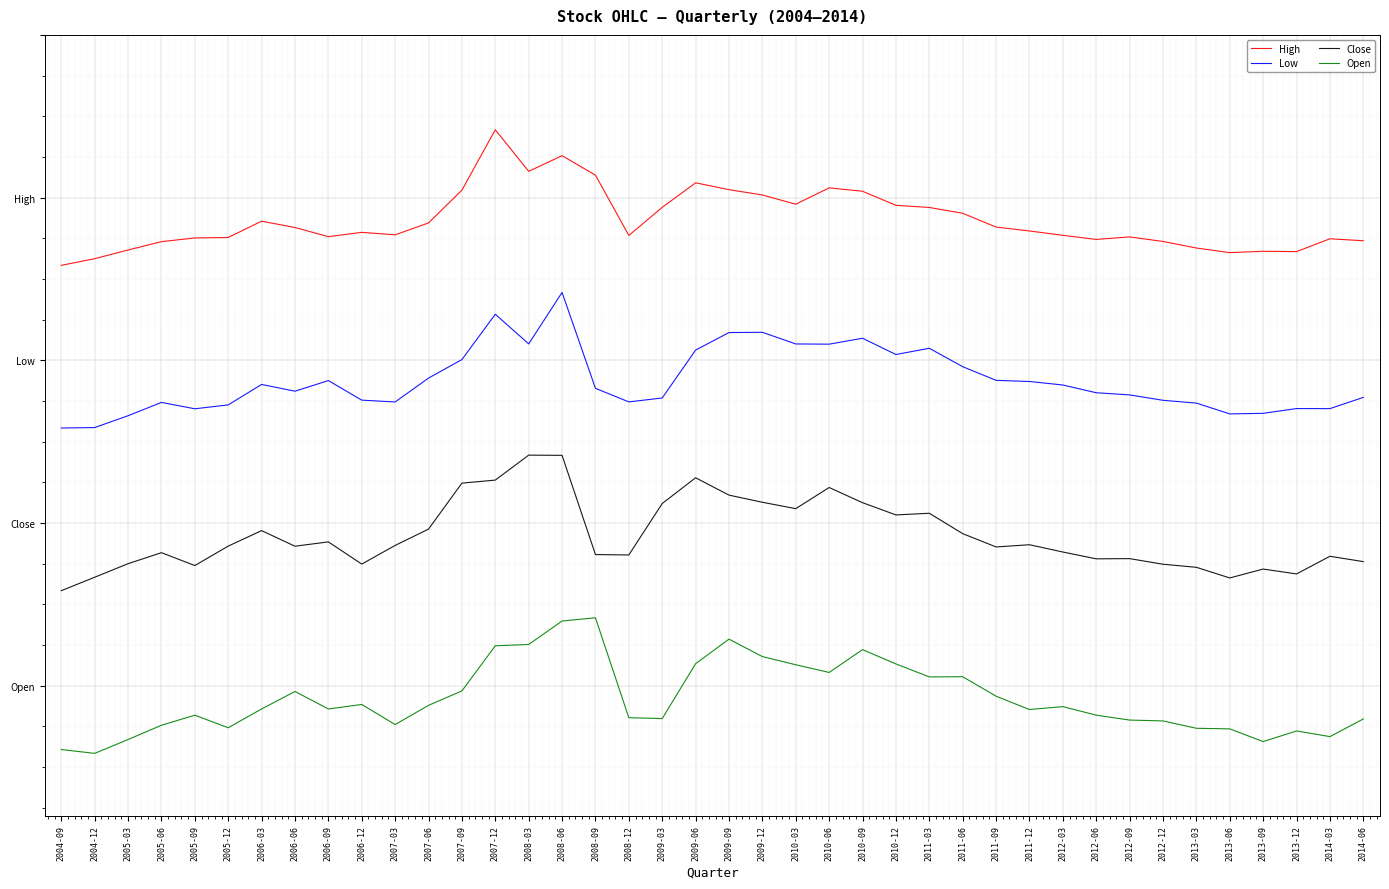

Does the chart have visible grid lines?

Yes